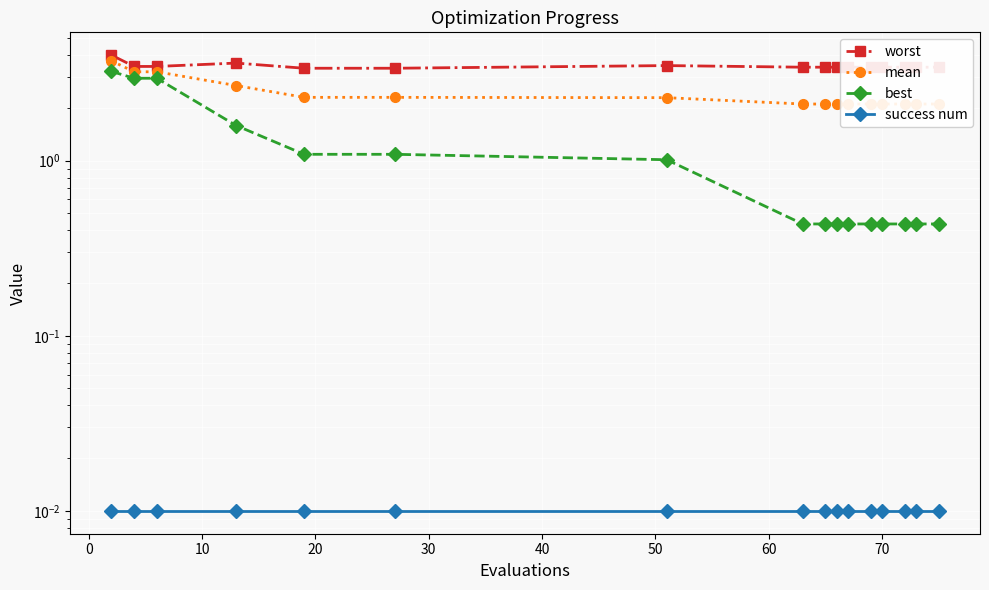

True or false: mean and best cross at least once.

False